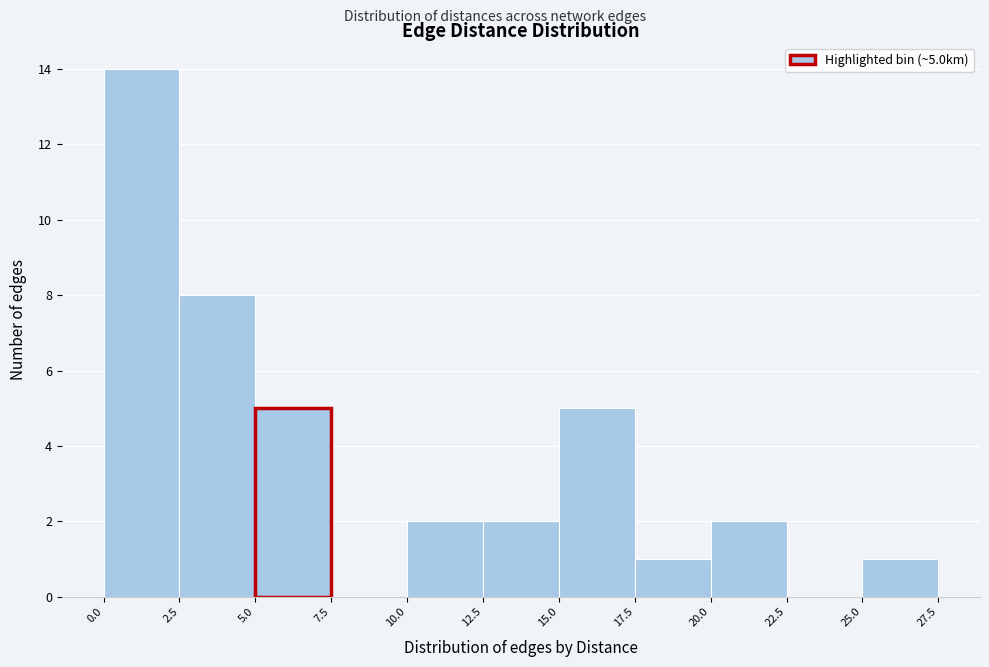

Over which range of the x-axis is the bar tallest?

0.0 to 2.5